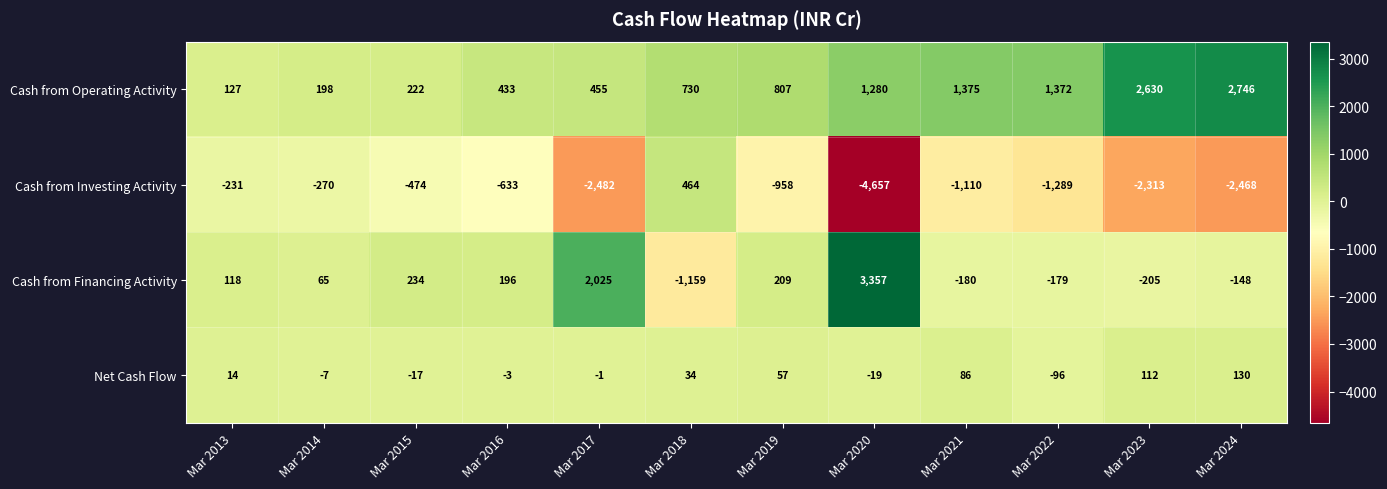

At which label is Cash from Investing Activity closest to -2096?

Mar 2023